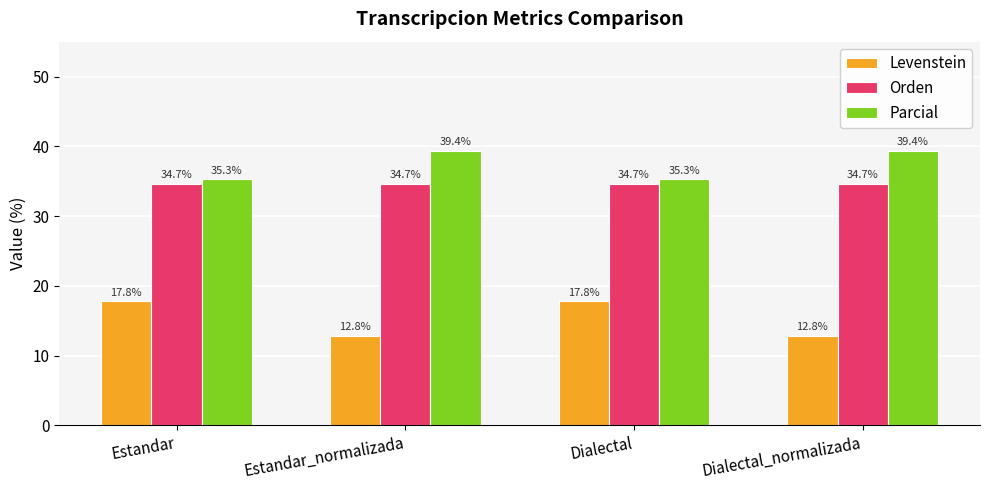

Reading right to left, list all the values displayed in this chart.

Levenstein: 12.8	17.8	12.8	17.8
Orden: 34.7	34.7	34.7	34.7
Parcial: 39.4	35.3	39.4	35.3